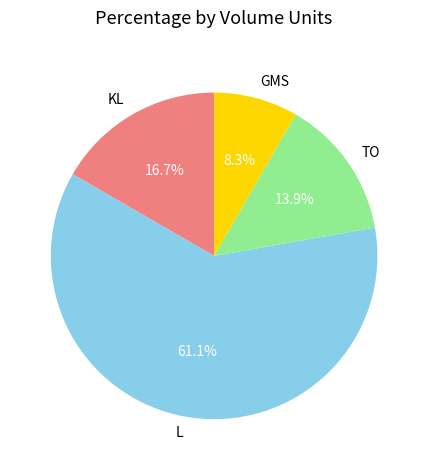

What is the largest slice in the pie chart?

L